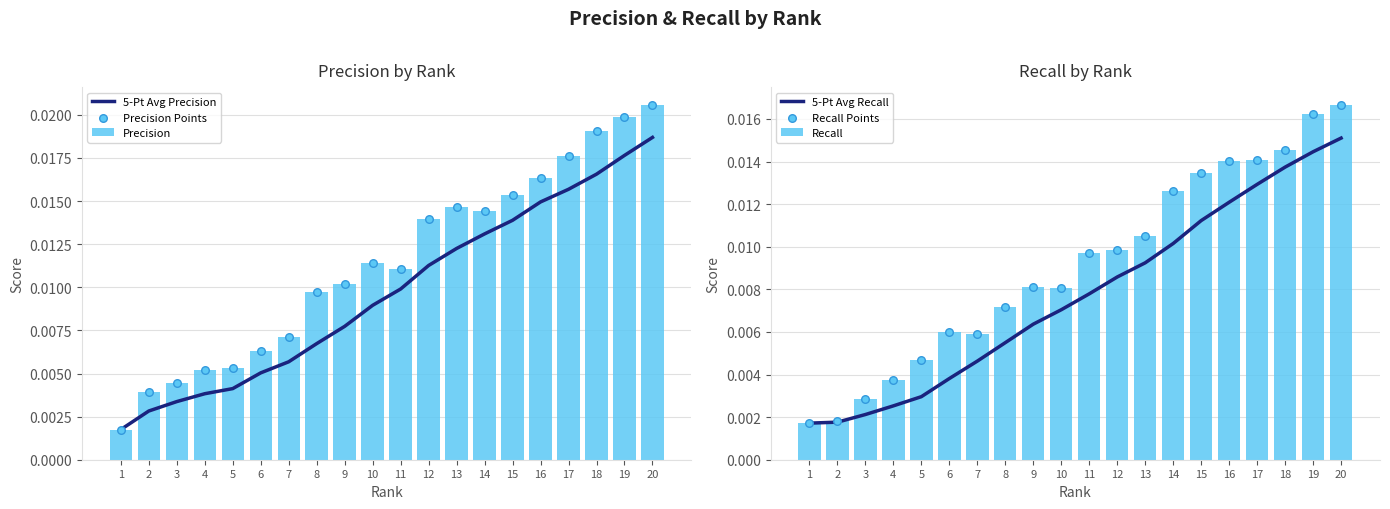

What is the total value across all series at 17?

0.1